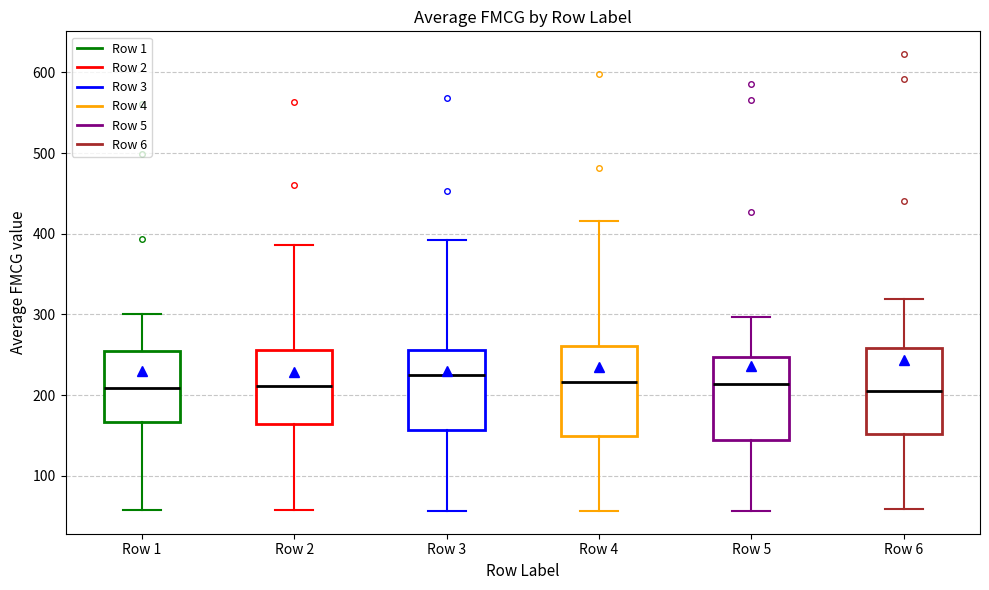

Where is the lower edge of the box for Row 5 on the y-axis? The values are not printed on the chart, so give them approximately, as read against the axis.

140